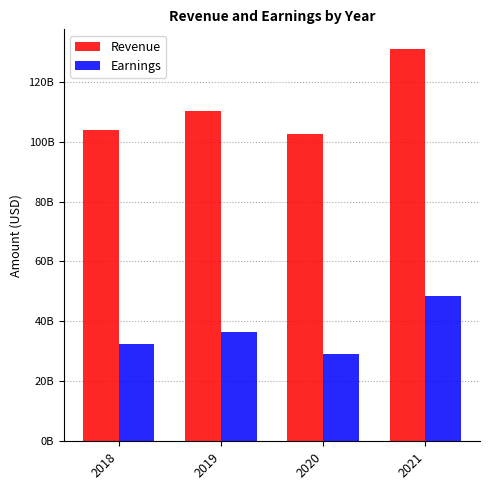

Which series has the largest total across all categories?

Revenue